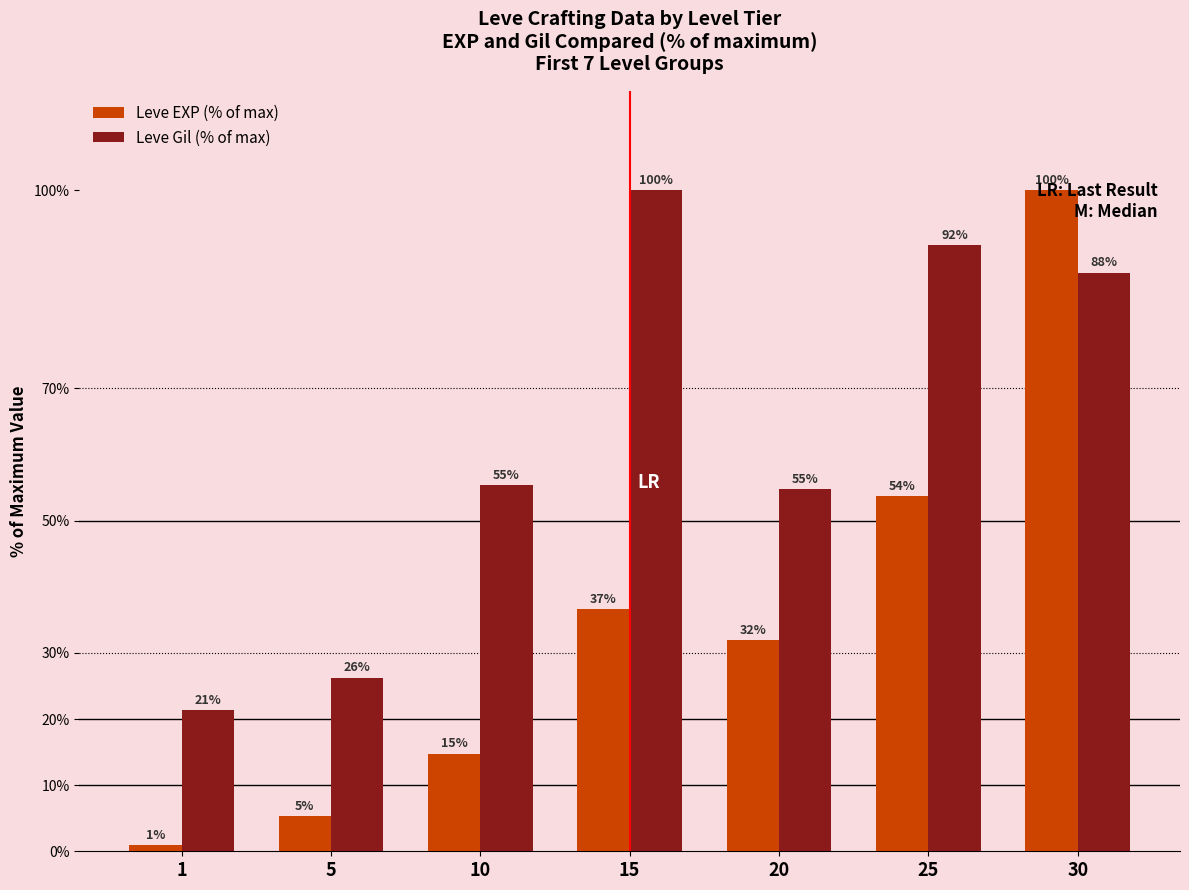

At how many categories does at least one series exceed 34?

5